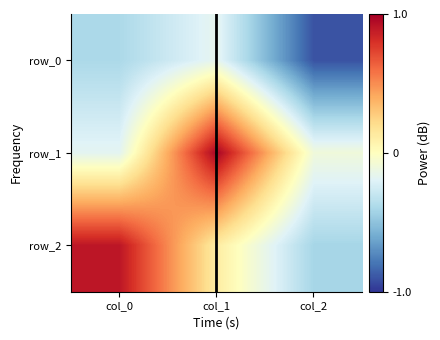

What is the approximate value of row_1 at col_2?

-0.1